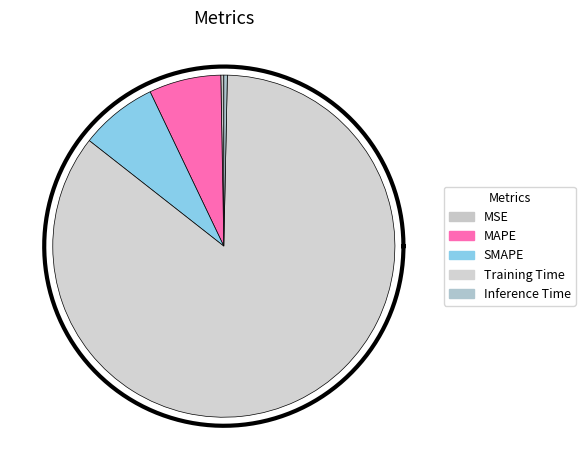

What percentage is the Training Time slice, to the nearest percent?

85%